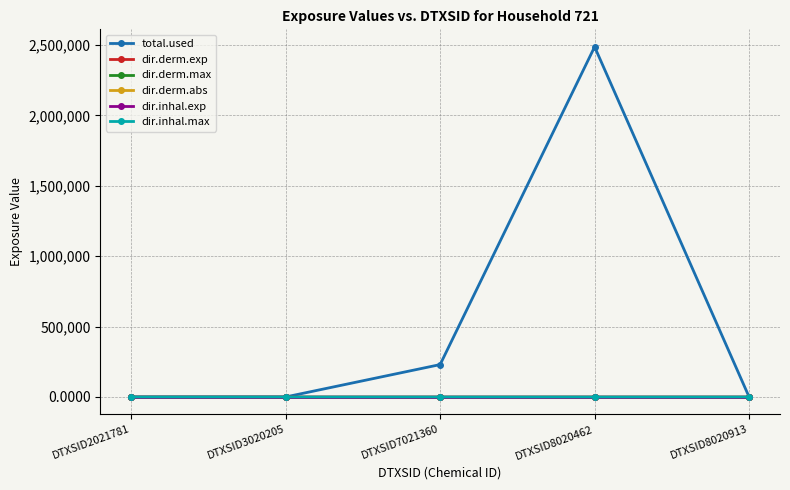

The dir.derm.max series shows 0.1 at DTXSID8020462. True or false?

True